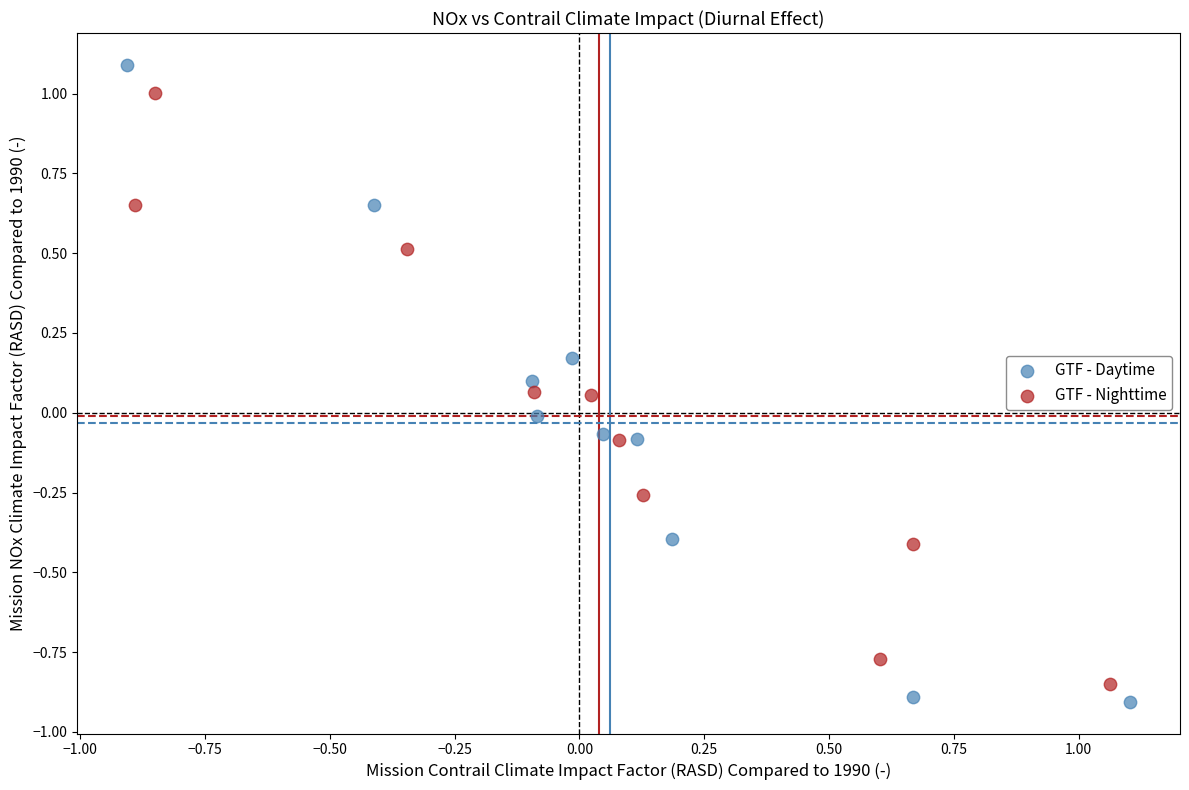

What are all the series names shown in the legend?

GTF - Daytime, GTF - Nighttime